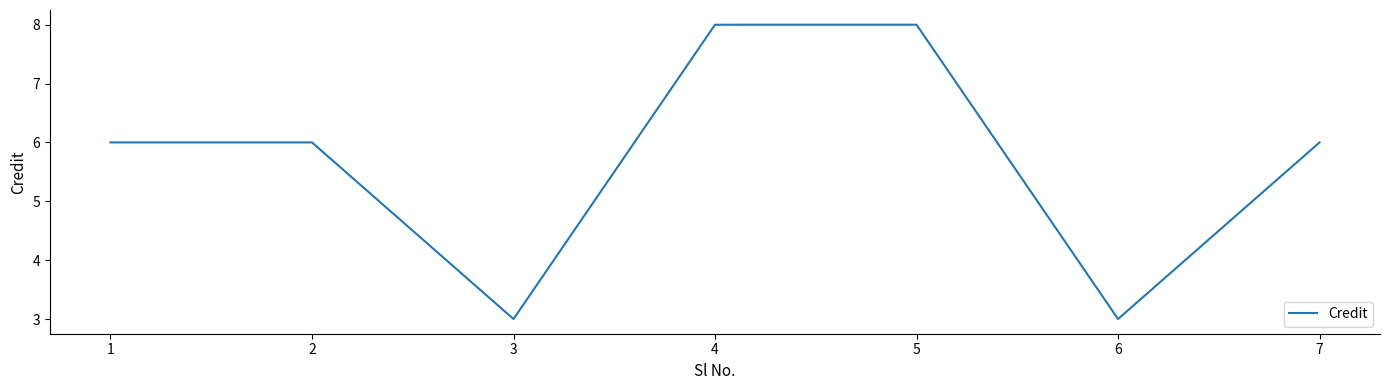

What is the difference between the values at 7 and 5?

2